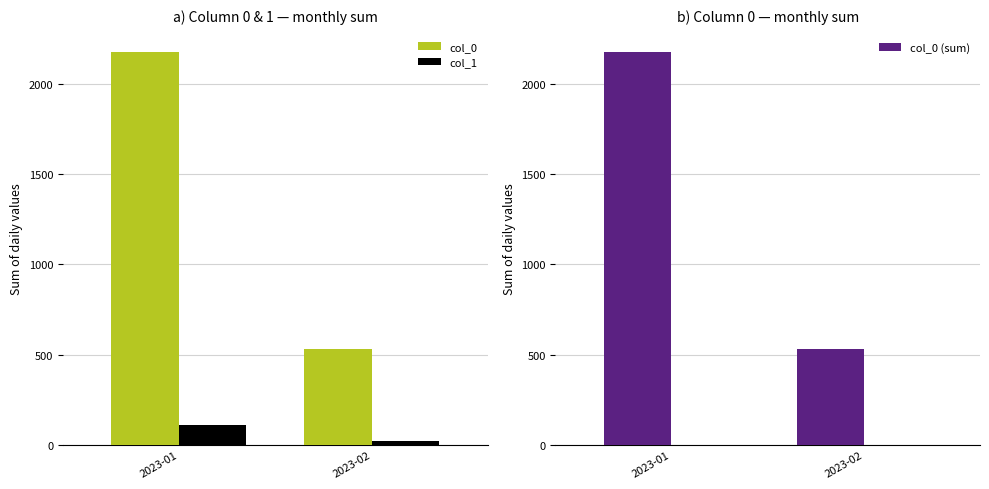

What is the approximate value of col_0 (sum) at 2023-01?

2177